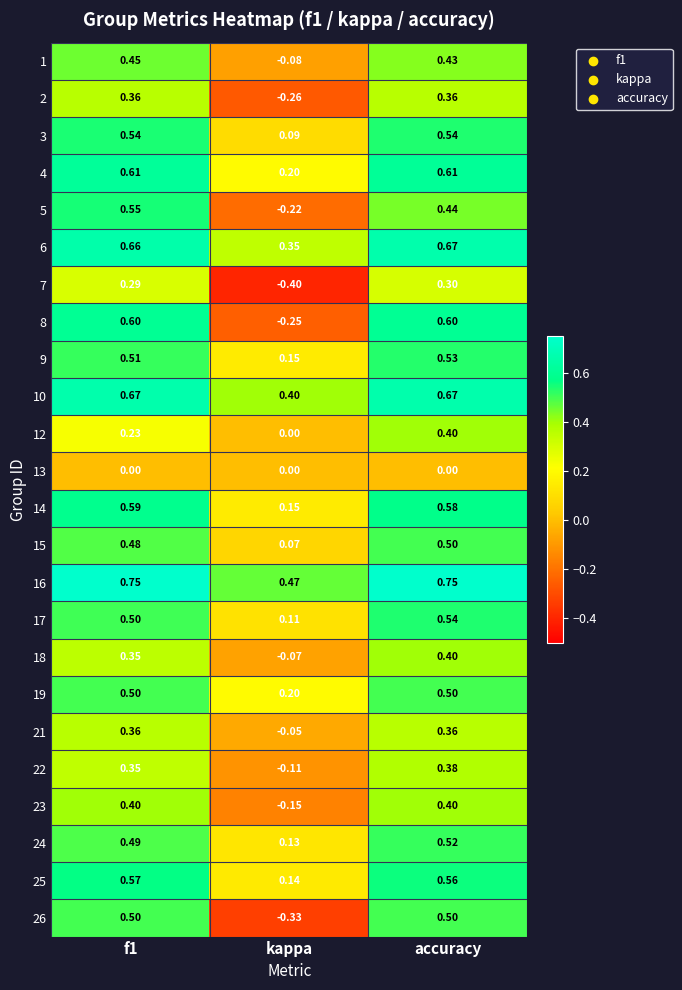

Which label corresponds to the smallest value in the chart?

kappa